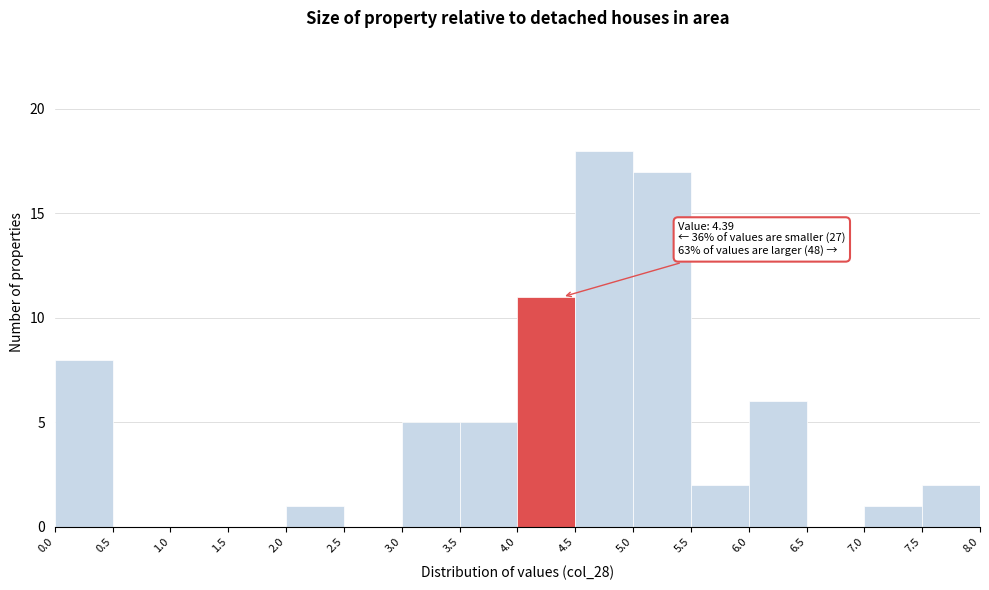

Which range on the x-axis has the tallest bar?

4.5 to 5.0